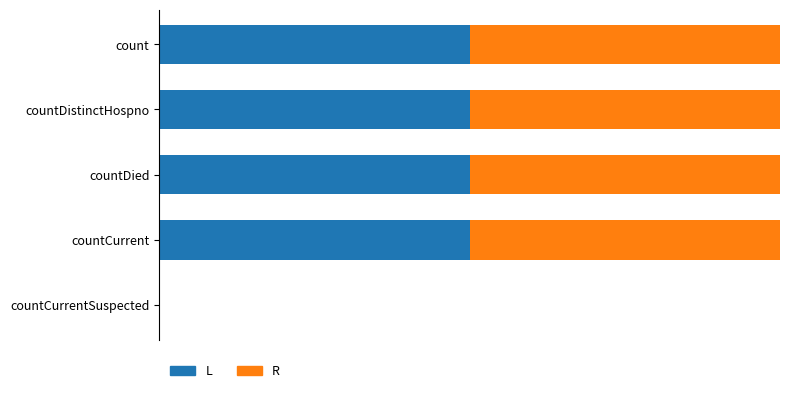

Rank the categories by L value from lowest to highest.

countCurrentSuspected, count, countDistinctHospno, countDied, countCurrent